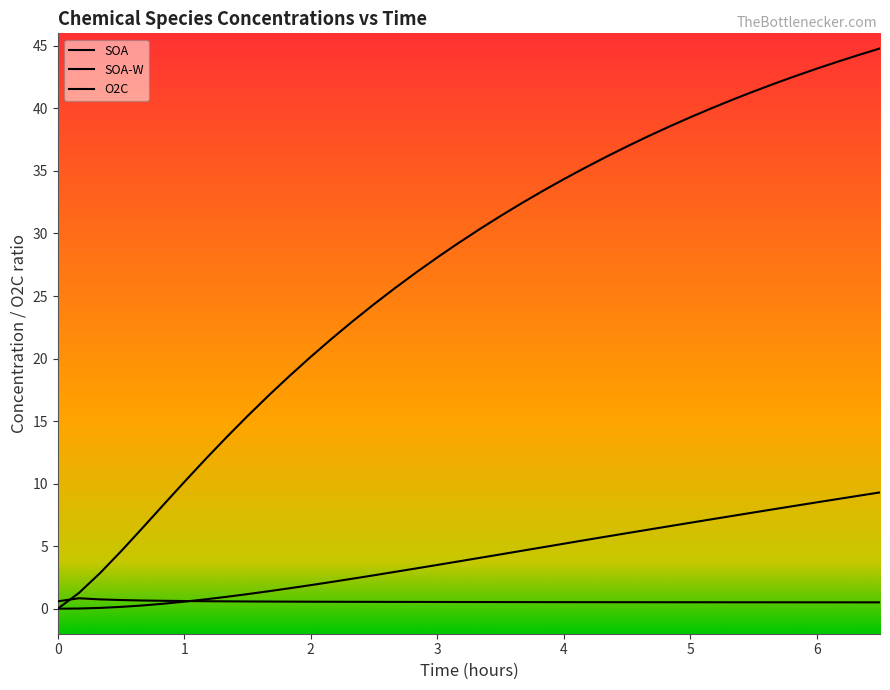

Is it true that O2C equals 0.9 at 20?

False